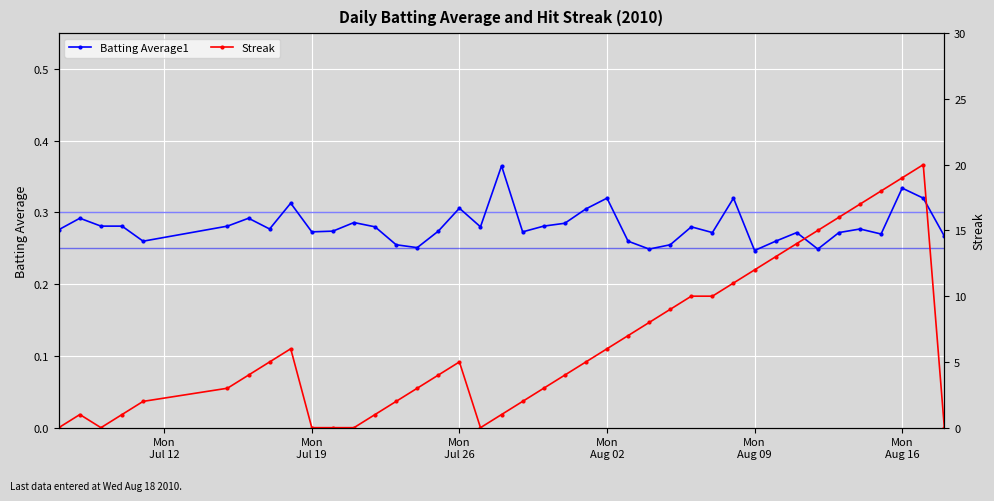

Which series has the largest total across all categories?

Streak